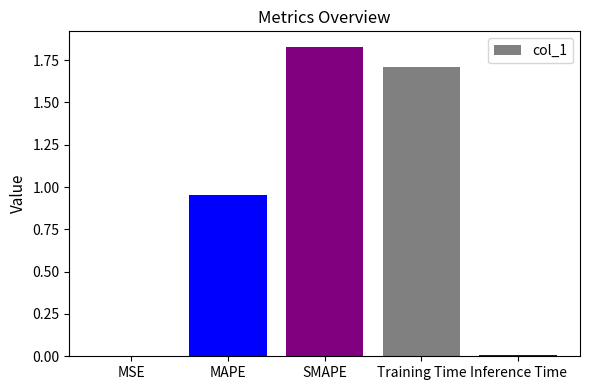

At which category does the chart reach its peak across all series?

SMAPE